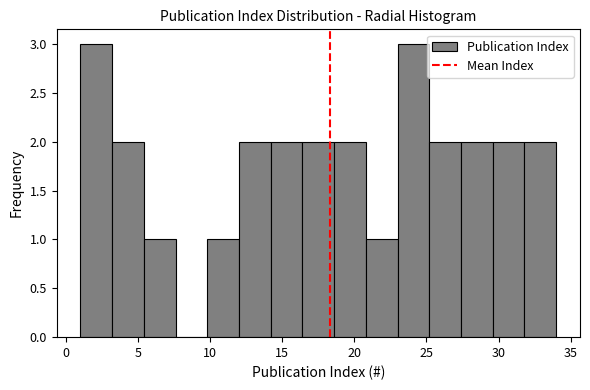

Reading left to right, transcribe this chart: for each bar, give the range it covers on the x-axis and its height. Neither the bar edges nor the heights are printed on the chart, so give them approximately, as read against the axes.

1.0 to 3.2: 3
3.2 to 5.4: 2
5.4 to 7.6: 1
7.6 to 9.8: 0
9.8 to 12.0: 1
12.0 to 14.2: 2
14.2 to 16.4: 2
16.4 to 18.6: 2
18.6 to 20.8: 2
20.8 to 23.0: 1
23.0 to 25.2: 3
25.2 to 27.4: 2
27.4 to 29.6: 2
29.6 to 31.8: 2
31.8 to 34.0: 2